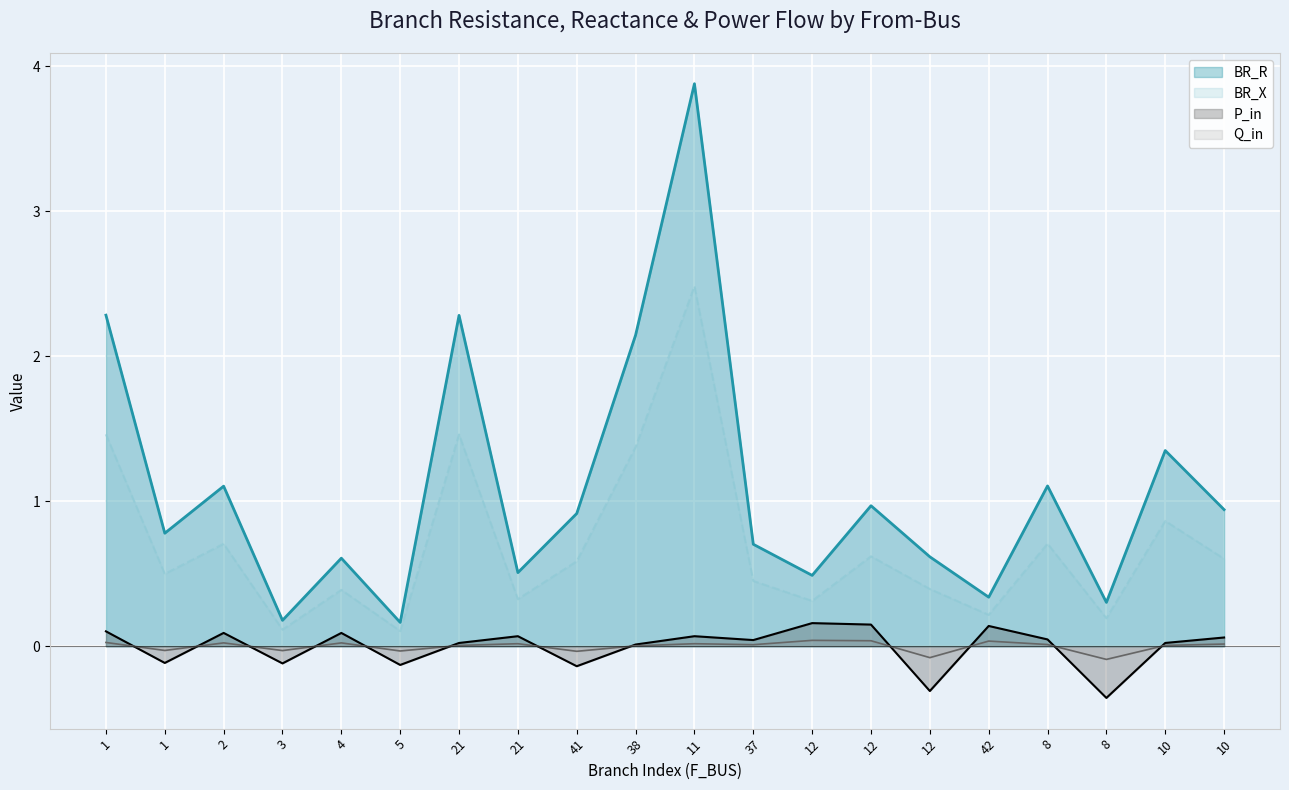

True or false: P_in and BR_R intersect in this chart.

False